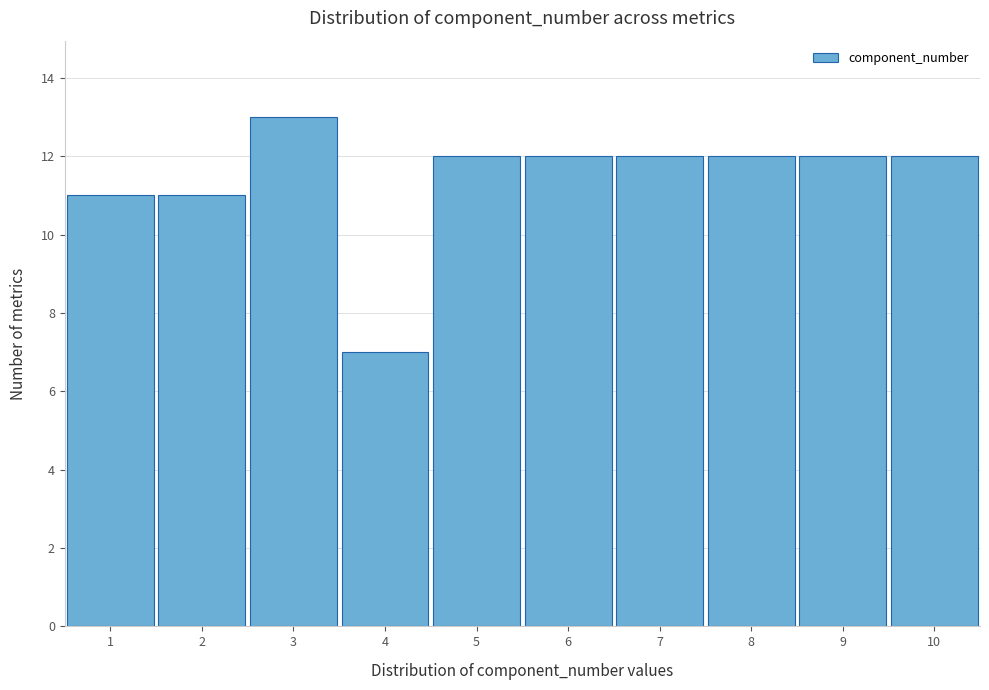

Reading right to left, transcribe all the data shown in this chart.

12	12	12	12	12	12	7	13	11	11